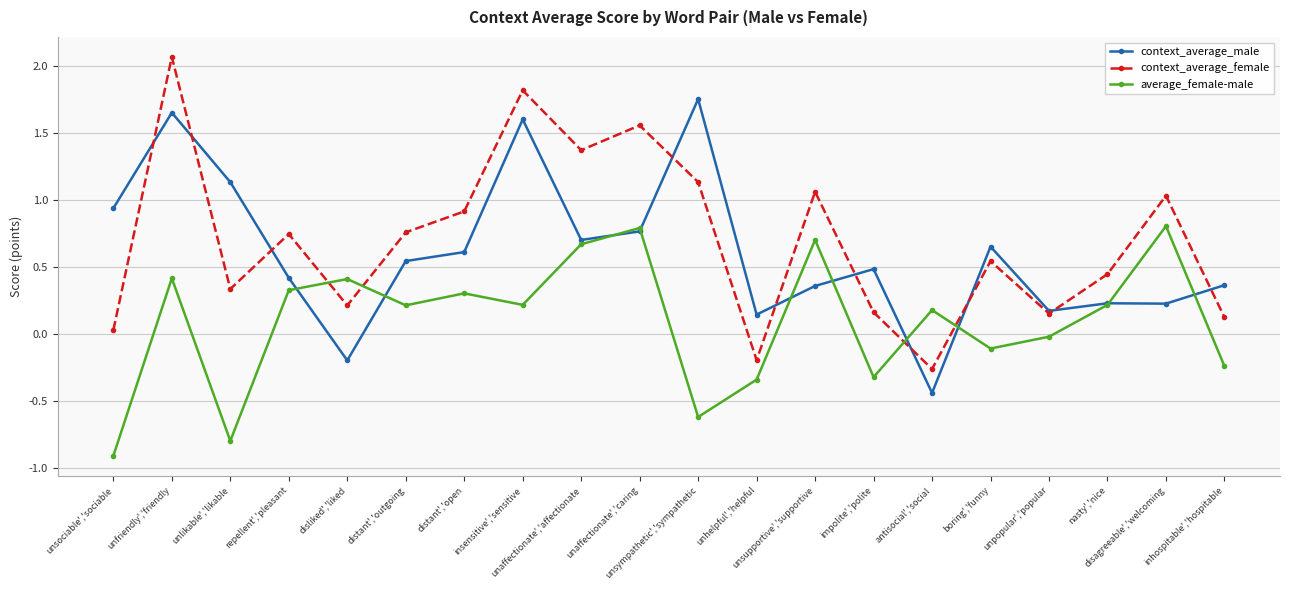

Count the number of data series in this chart.

3